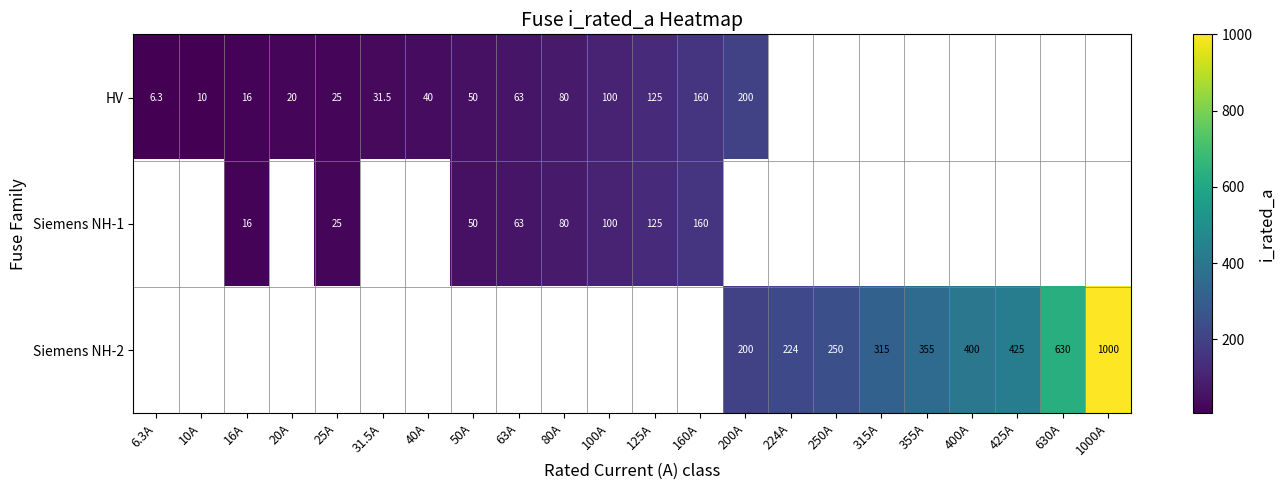

At which category does the chart reach its peak across all series?

1000A